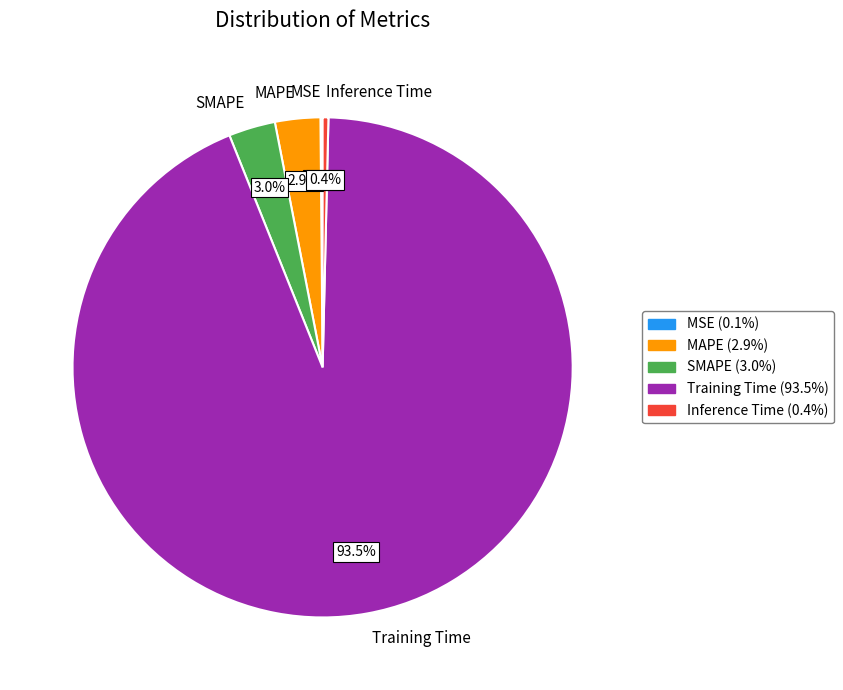

Combined, what portion of the pie is Inference Time and MAPE?

3.3%